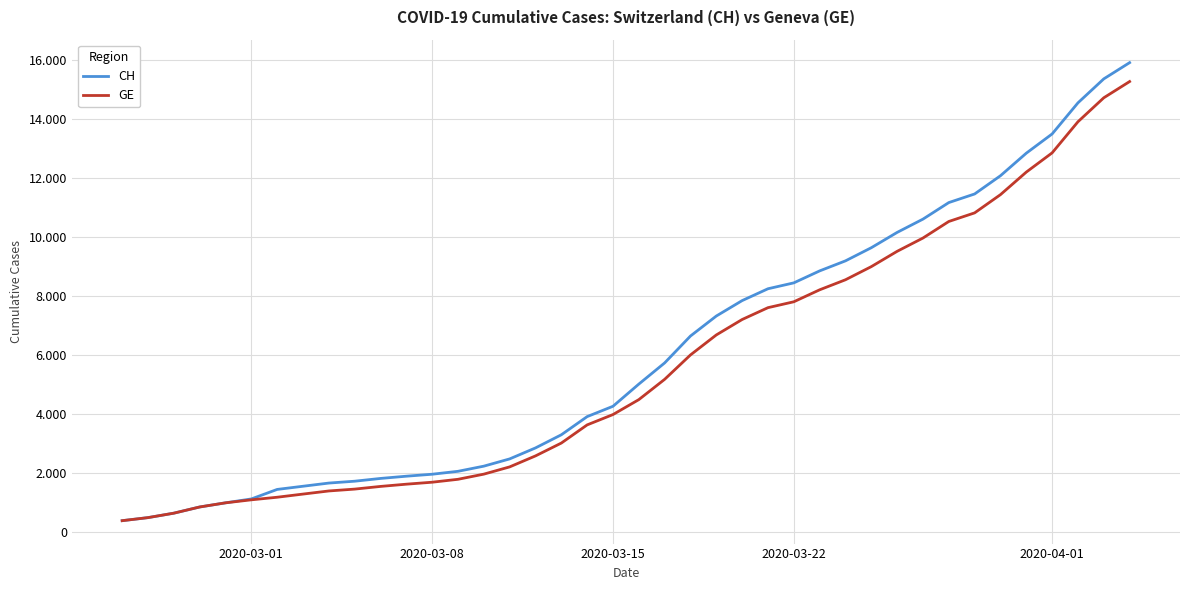

What are all the series names shown in the legend?

CH, GE